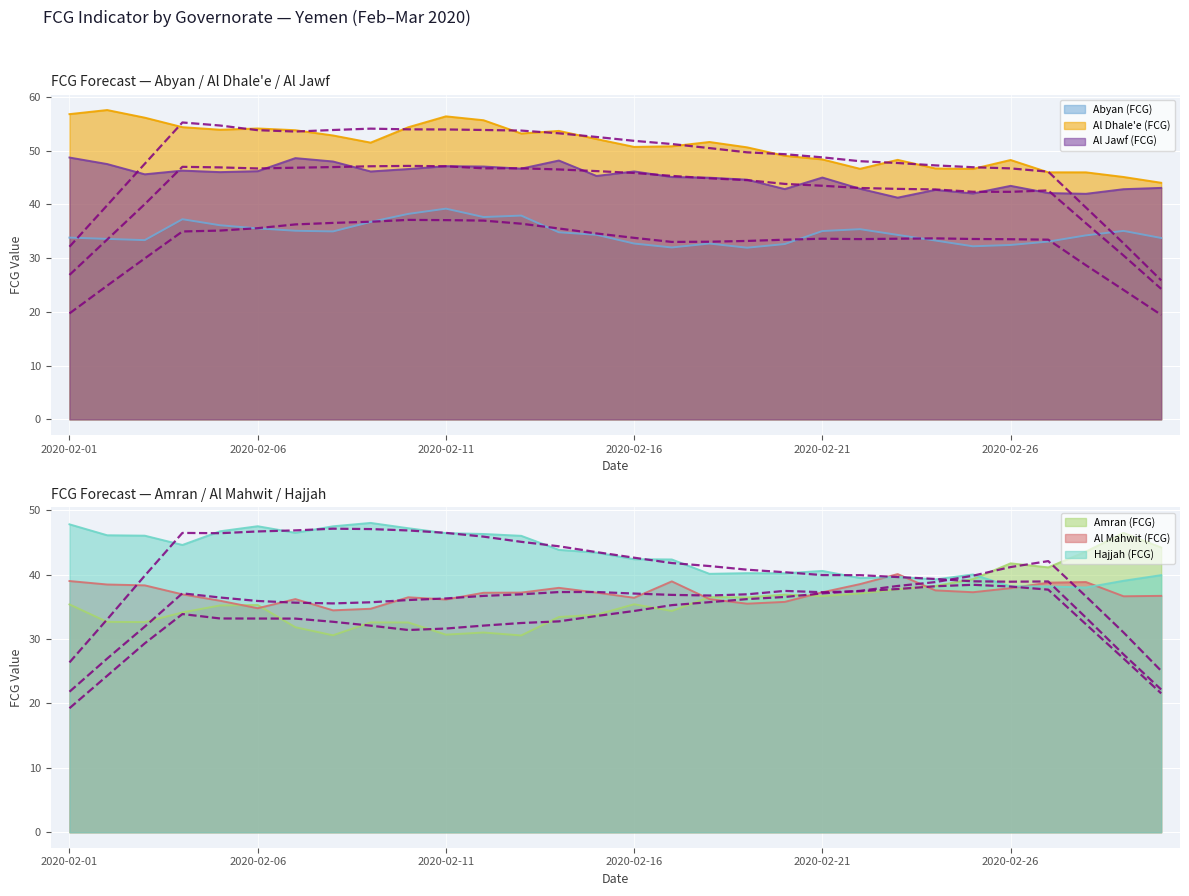

At which category is the sum across all series the highest?

2020-02-01